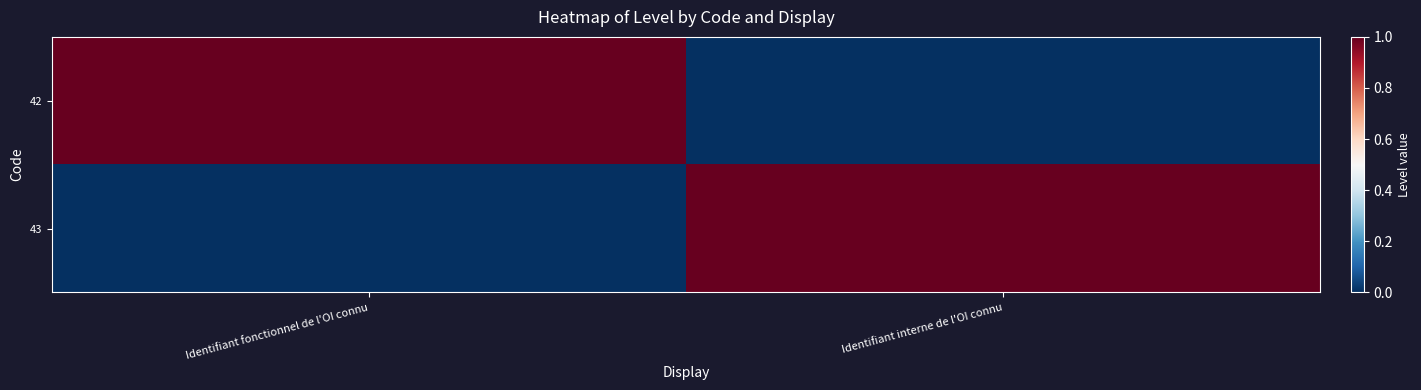

What is the difference between the highest and lowest values at Identifiant interne de l'OI connu?

1